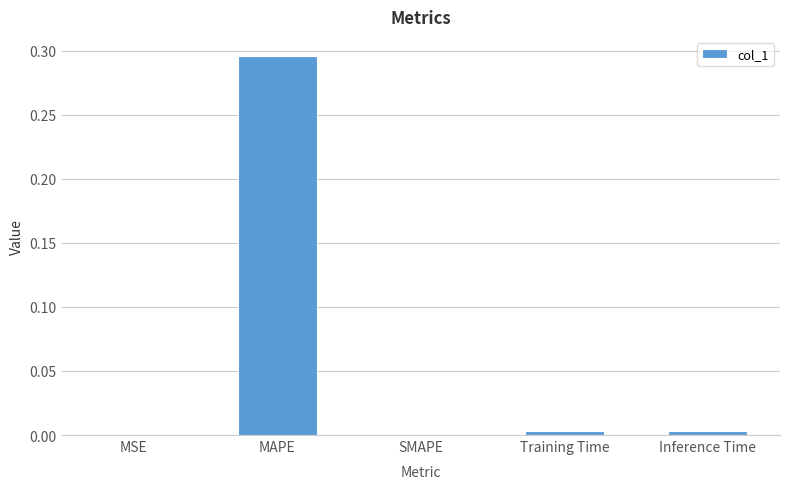

Is it true that the value at Training Time is 0.0?

True